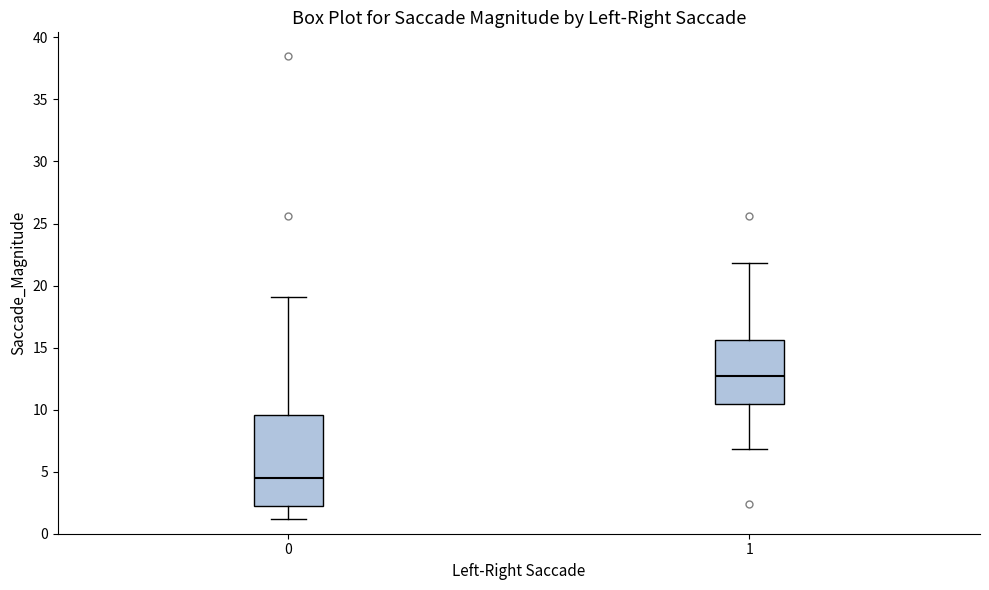

Comparing the boxes themselves (not the whiskers), which one is the tallest?

0